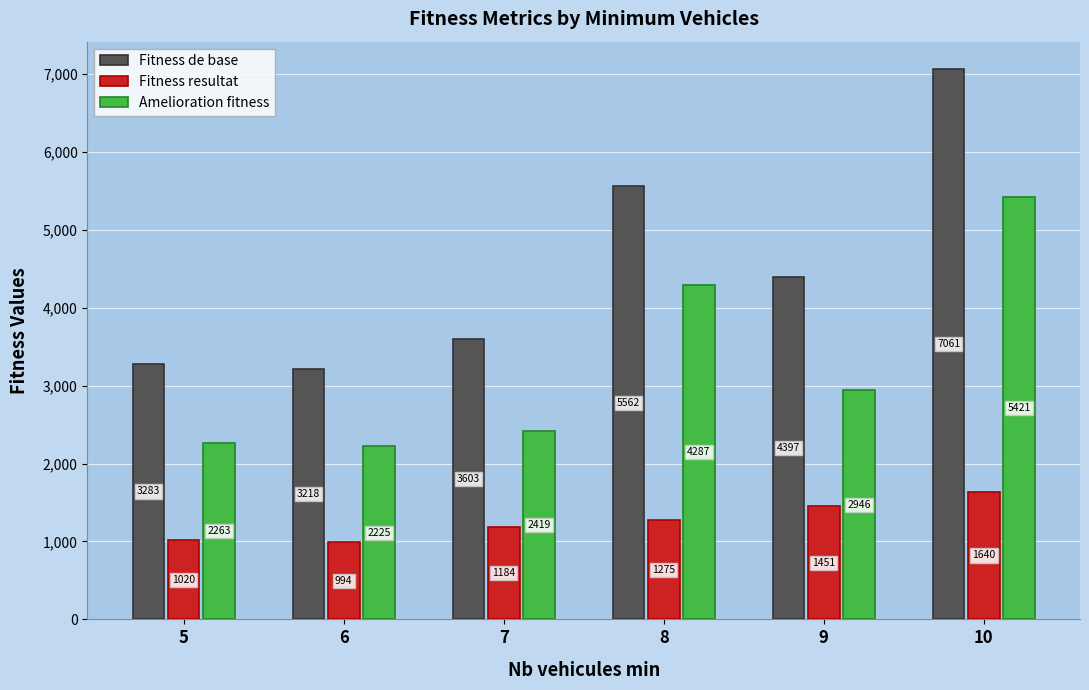

Are the bars horizontal?

No